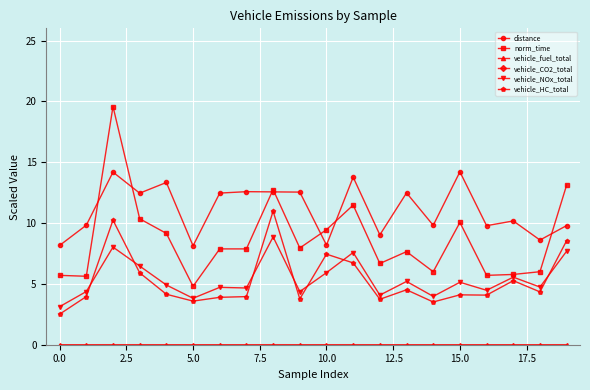

What is the sum of all distance values?

222.1